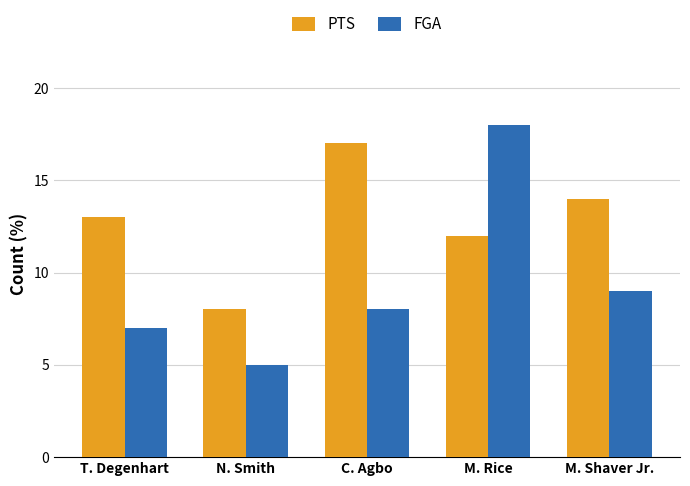

At N. Smith, list the series in order from largest to smallest.

PTS, FGA